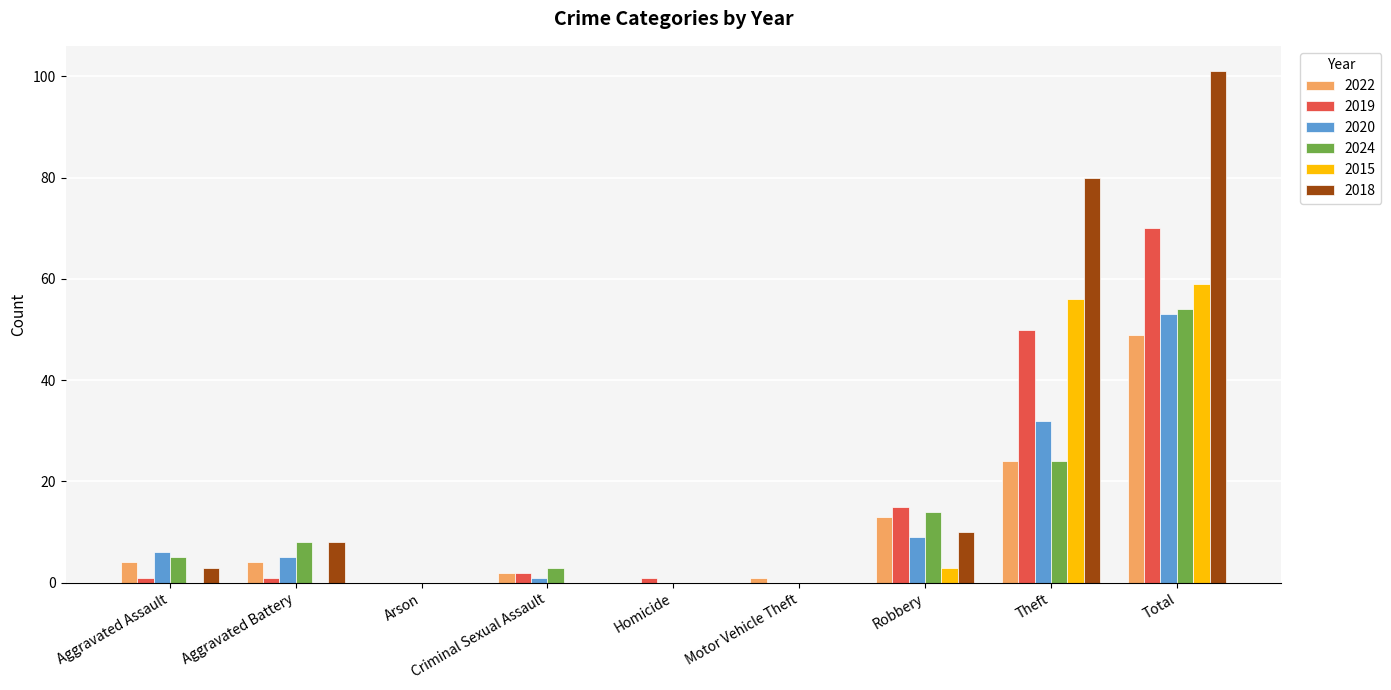

At which label does 2024 reach its peak?

Total